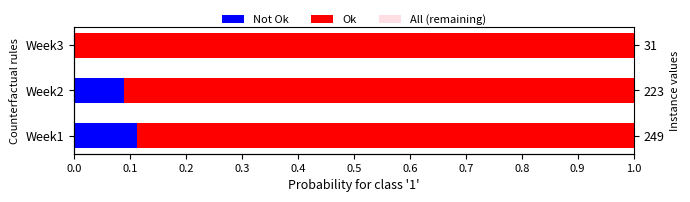

What are all the series names shown in the legend?

Not Ok, Ok, All (remaining)